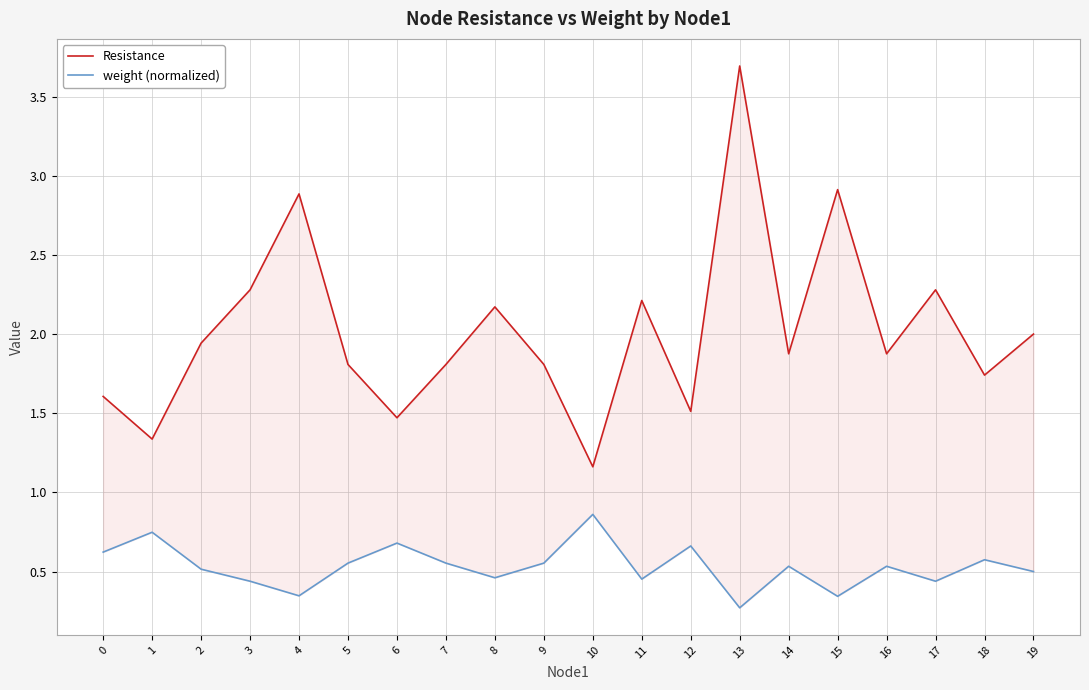

Which label corresponds to the smallest value in the chart?

13